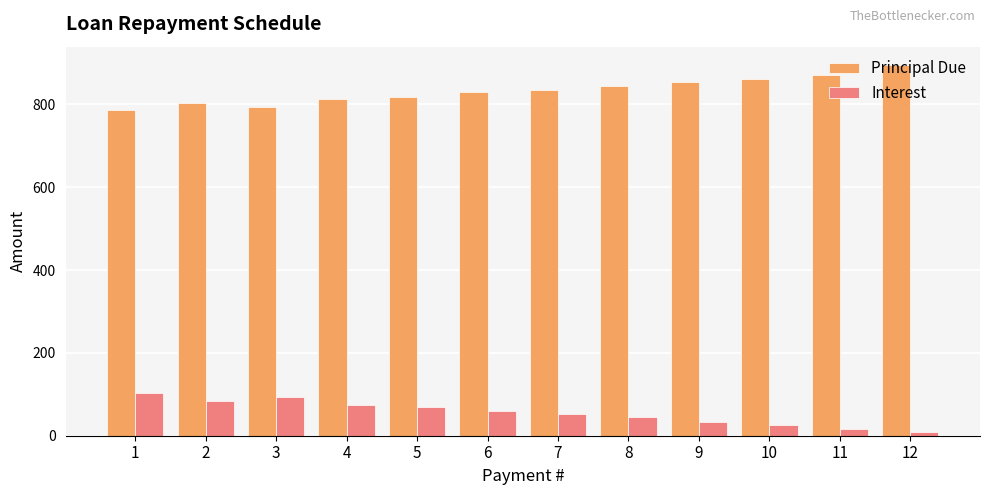

What is the value of the Principal Due bar at the 6th from the left?

828.7